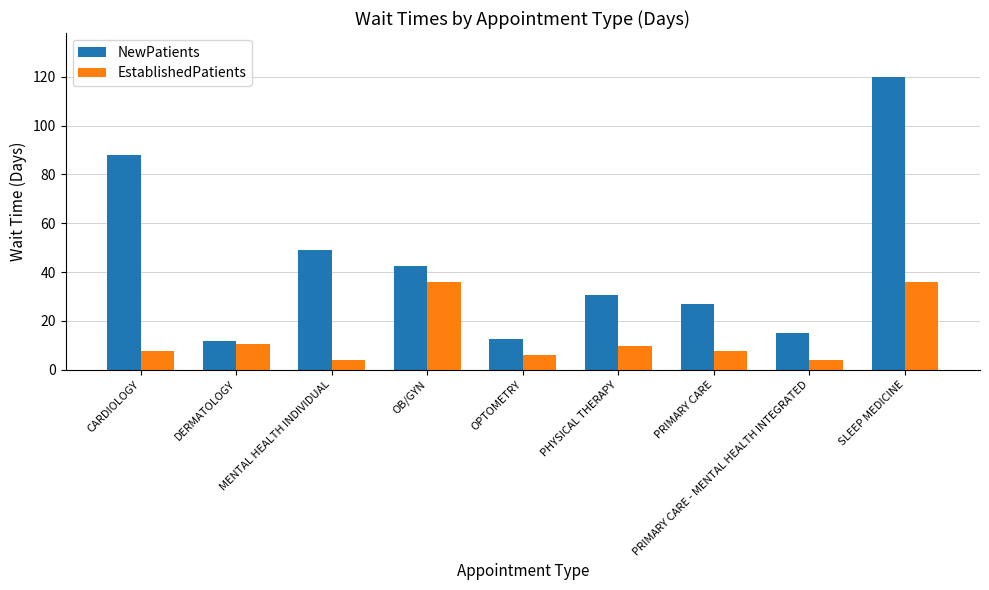

What is the value of the EstablishedPatients bar at the 6th from the left?

9.6